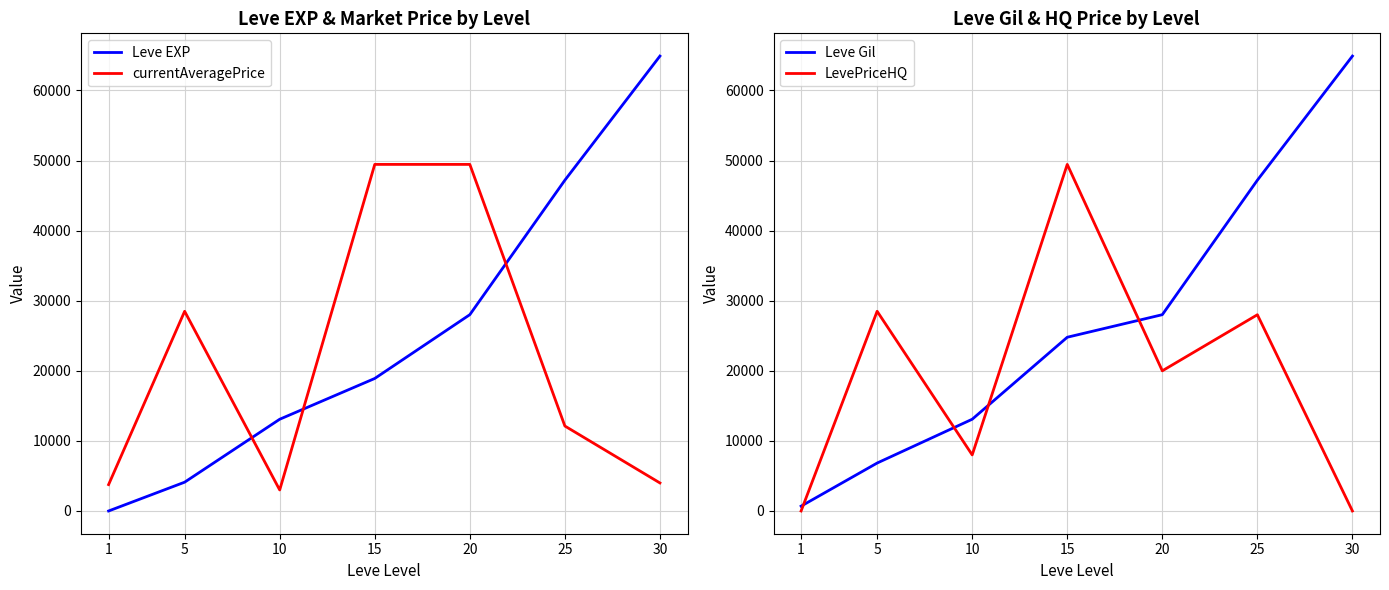

Is it true that LevePriceHQ equals 0.0 at 1?

True